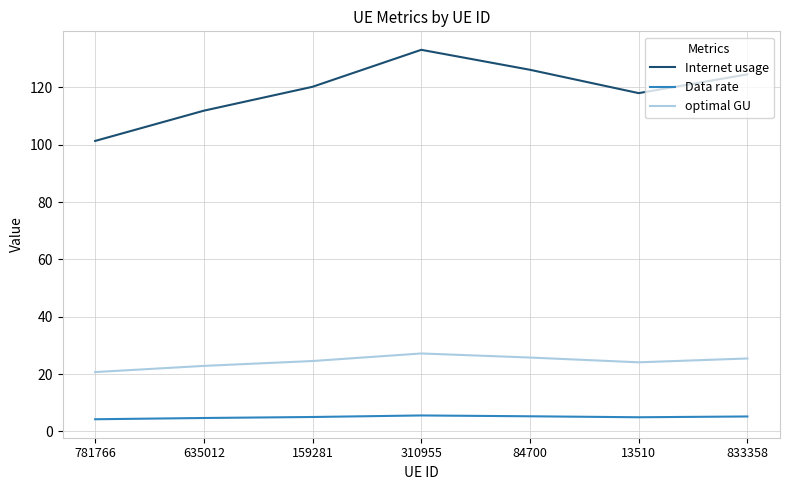

At which label does optimal GU reach its peak?

310955